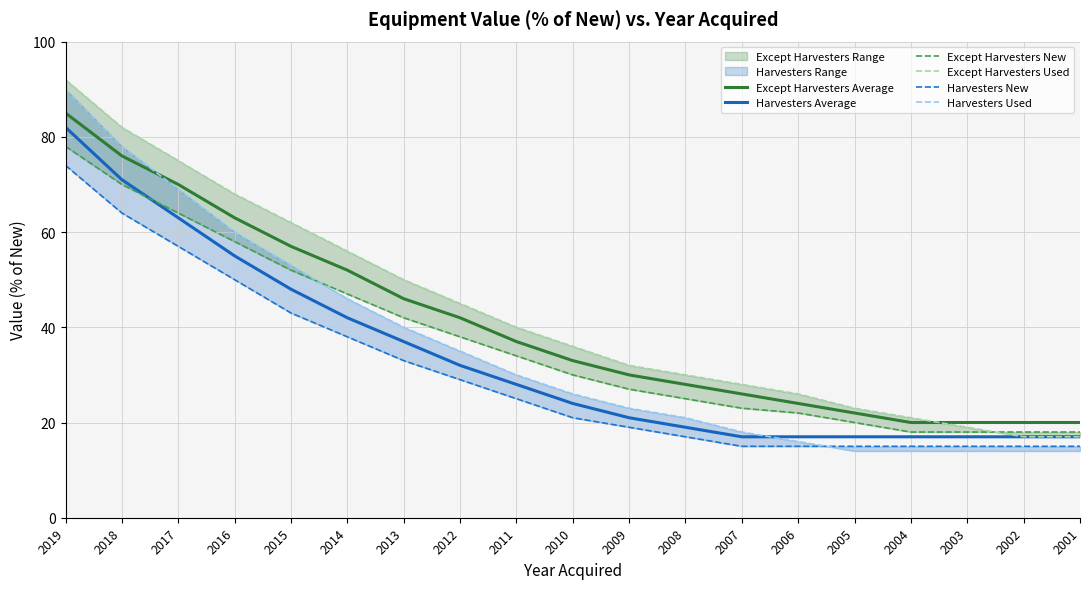

Does the chart display data point markers on the line(s)?

No